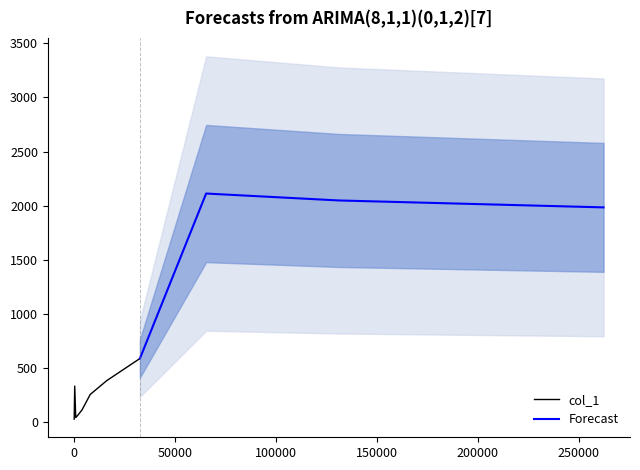

The value at 262146 is 816. True or false?

False